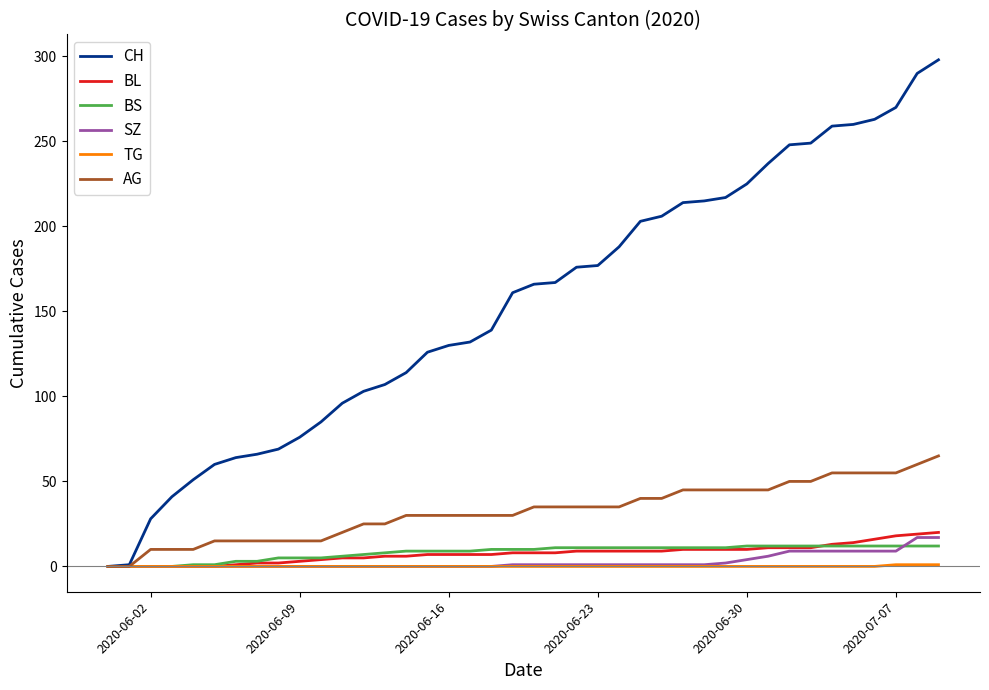

Which series has the widest spread of values?

CH